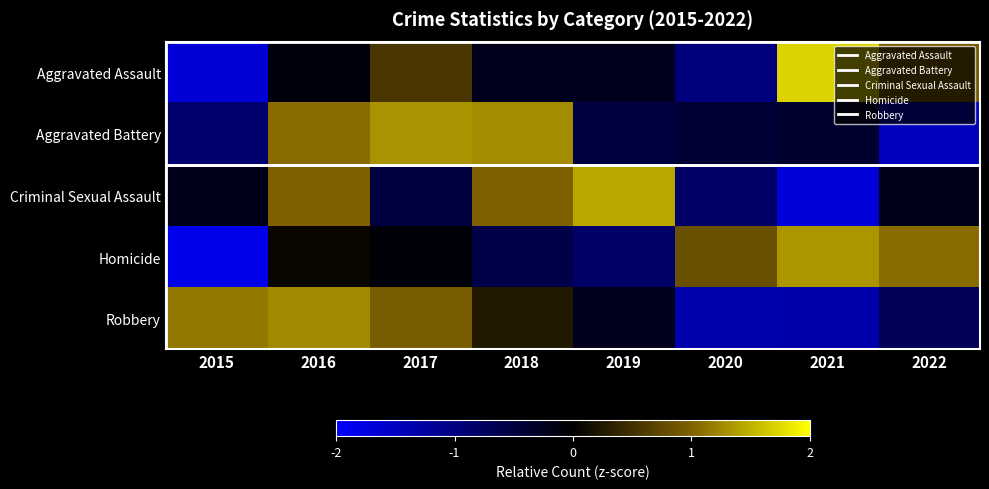

What is the total value across all series at 2016?

3.3